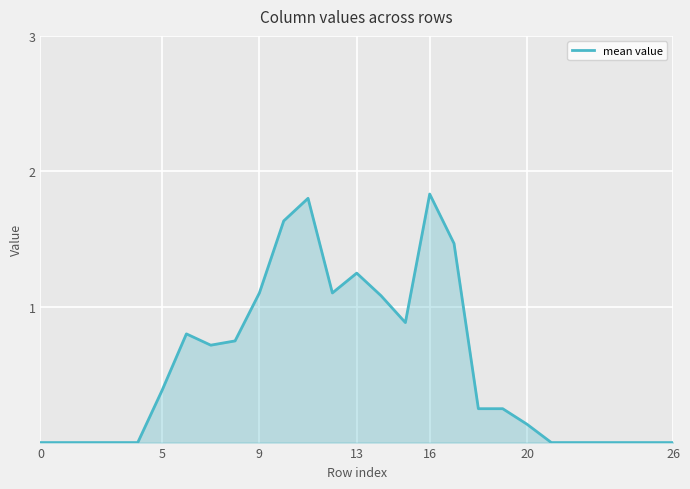

Reading right to left, extract all data points from this chart.

0.0	0.0	0.0	0.0	0.0	0.0	0.1	0.2	0.2	1.5	1.8	0.9	1.1	1.2	1.1	1.8	1.6	1.1	0.8	0.7	0.8	0.4	0.0	0.0	0.0	0.0	0.0